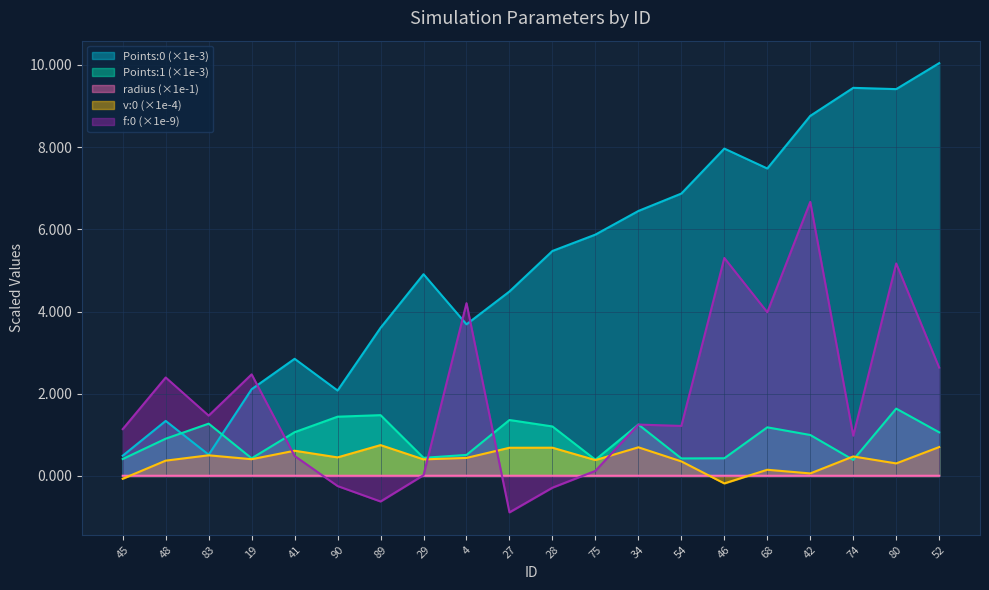

What position from the right is 80?

2